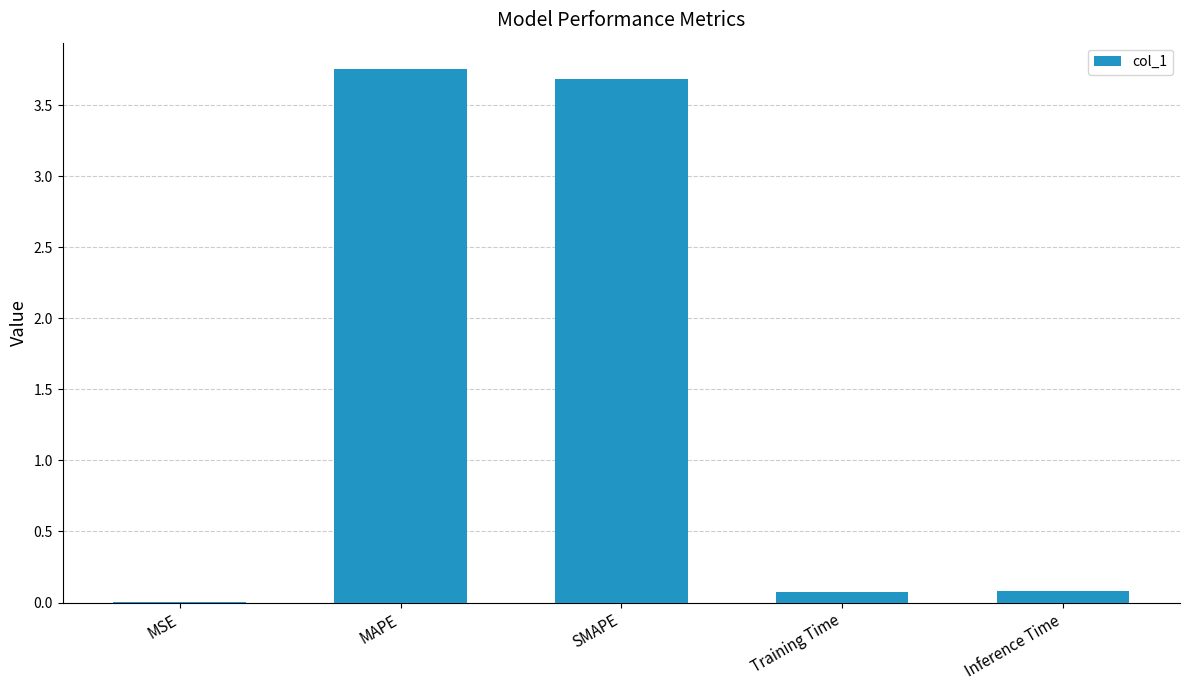

Is it true that the value at MSE is 0.0?

True